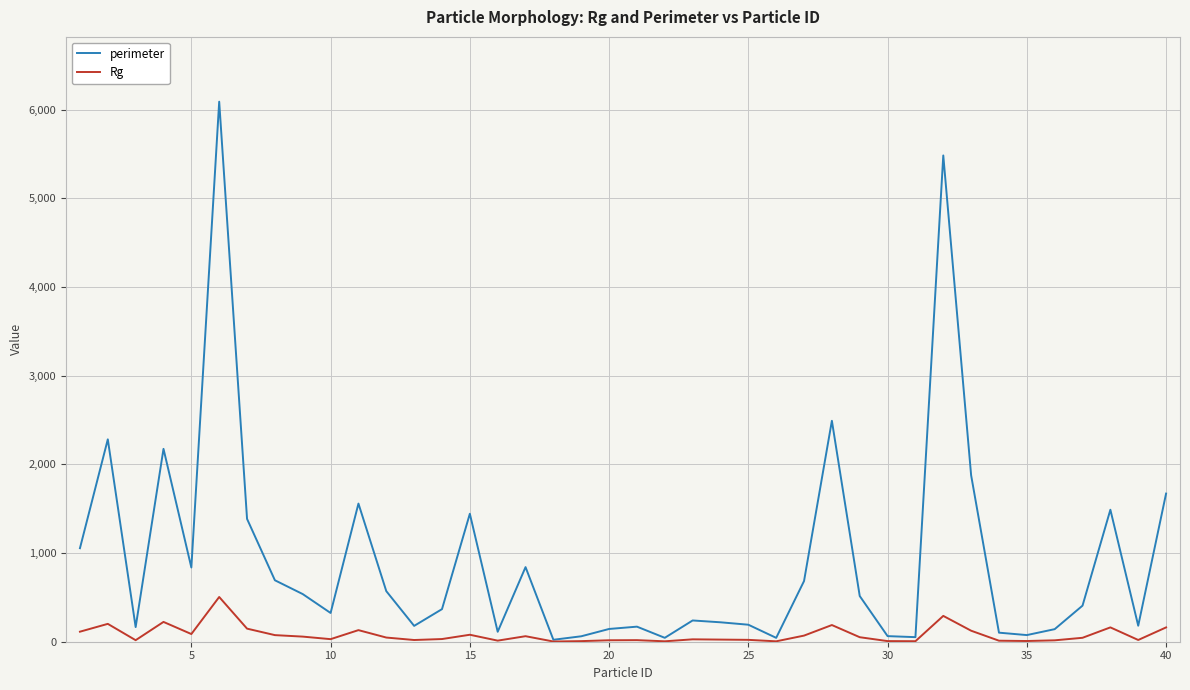

Which series has the widest spread of values?

perimeter